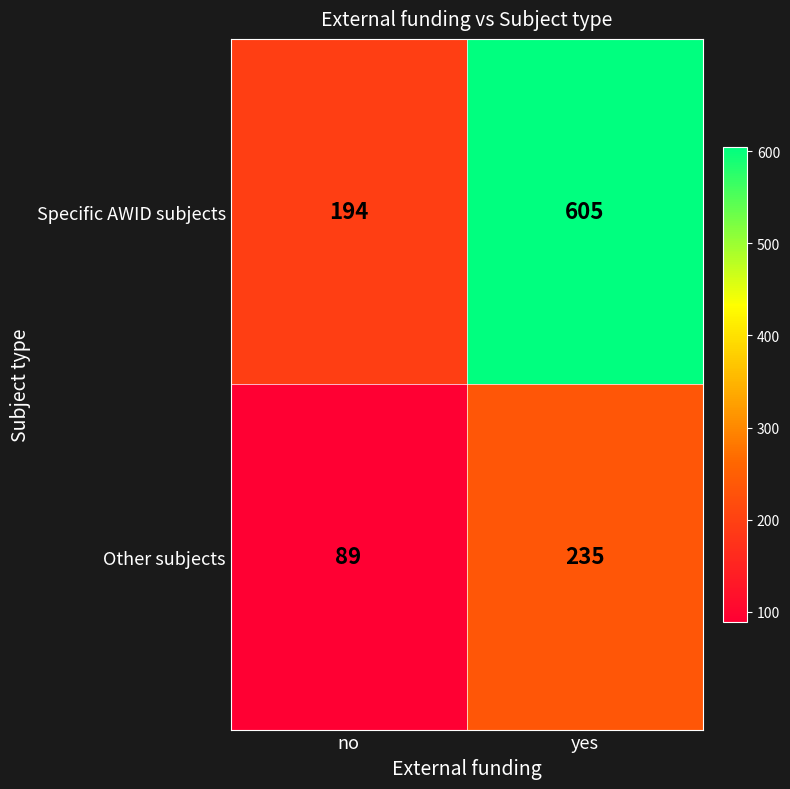

What value does the Other subjects series have at yes?

235